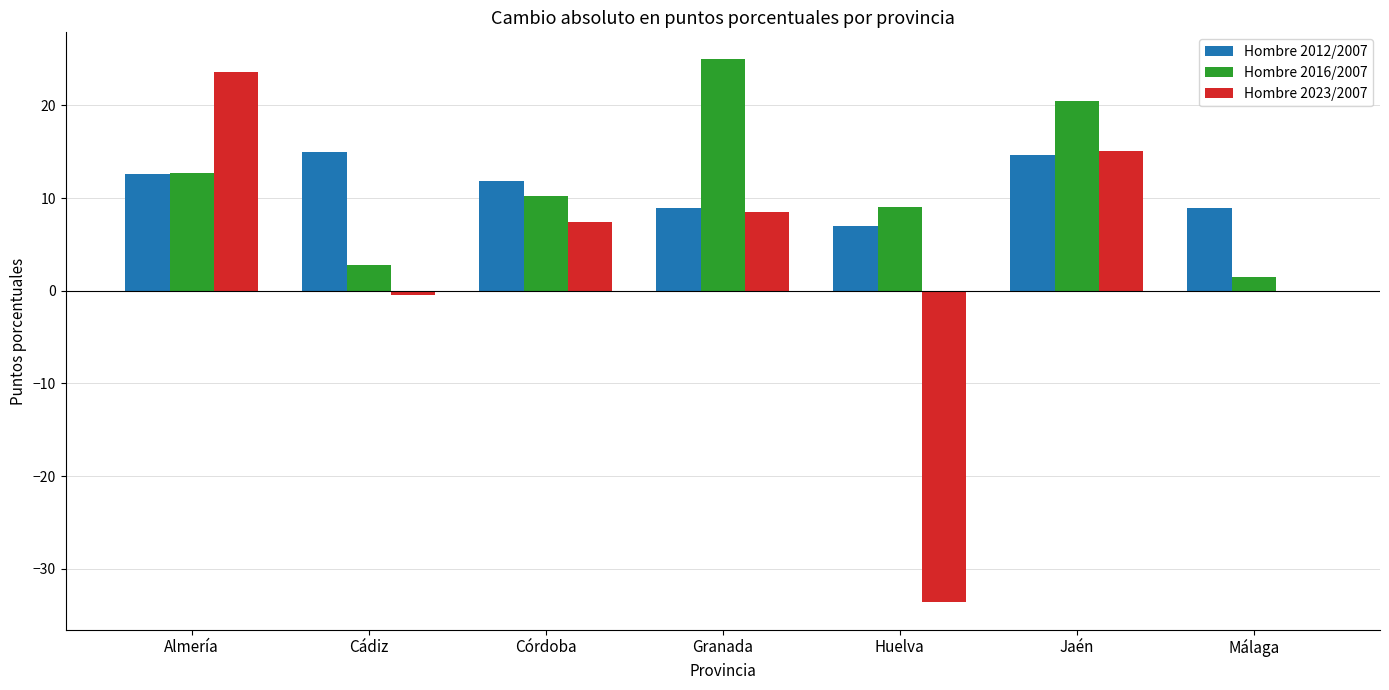

Which series changed the most between Almería and Córdoba?

Hombre 2023/2007